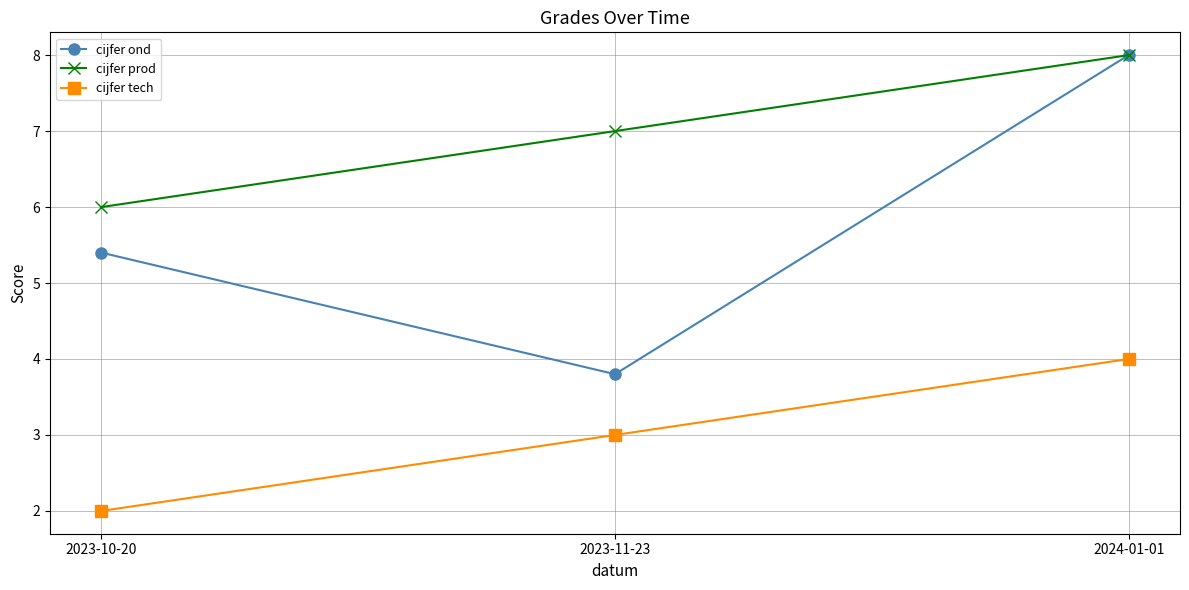

How many lines are shown in the chart?

3